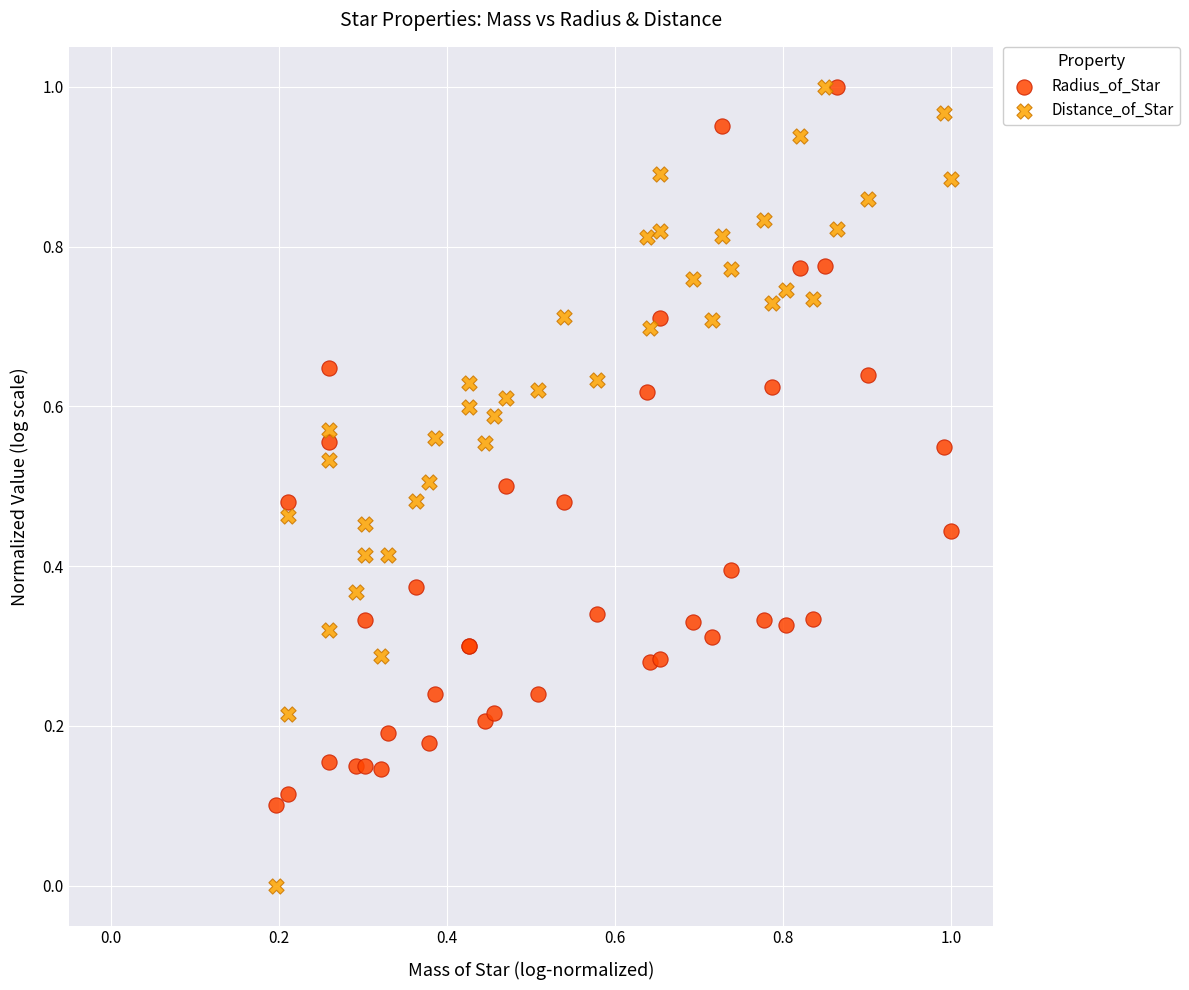

Which series has the widest spread of Y values?

Distance_of_Star